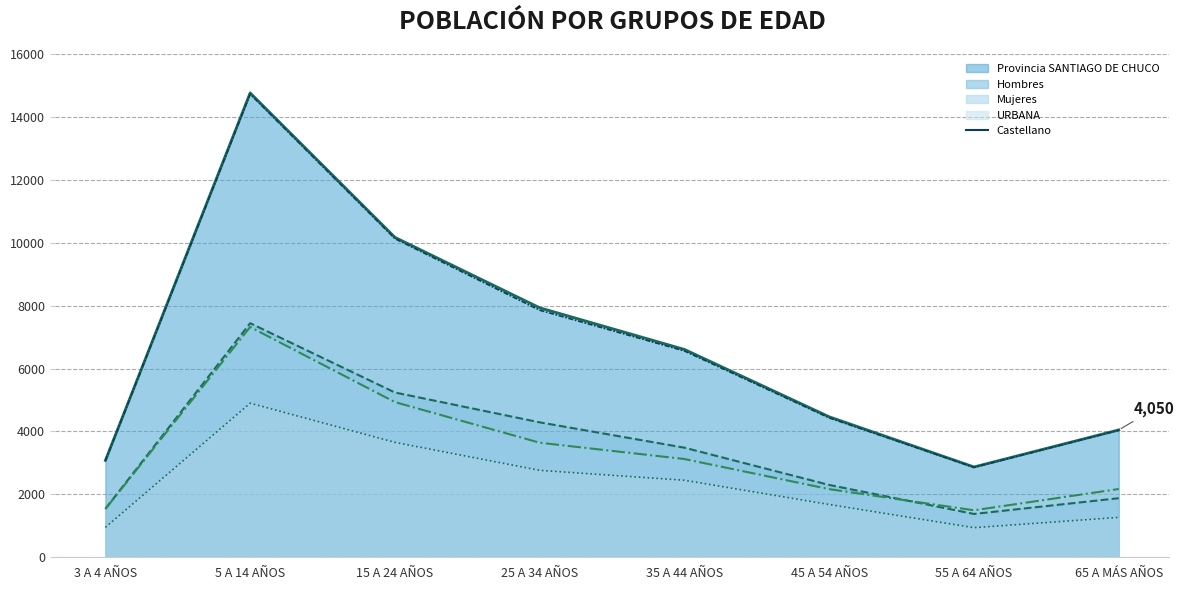

Where is the data nearest to the value 8795?

25 A 34 AÑOS